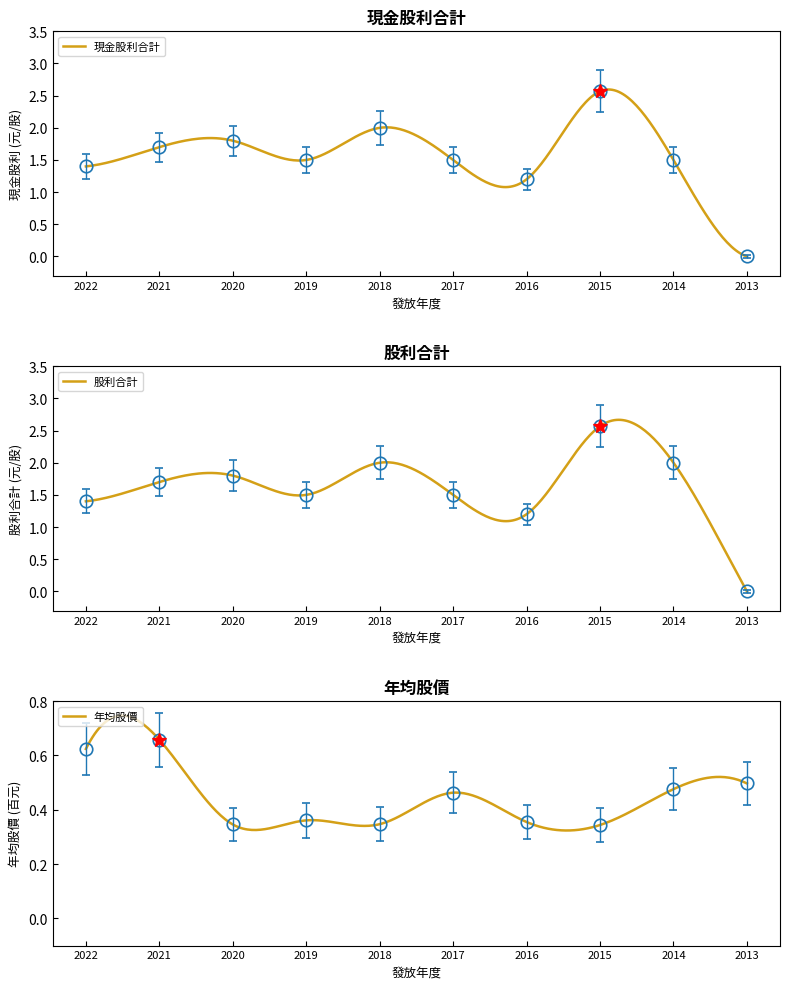

At how many categories does at least one series exceed 0?

10